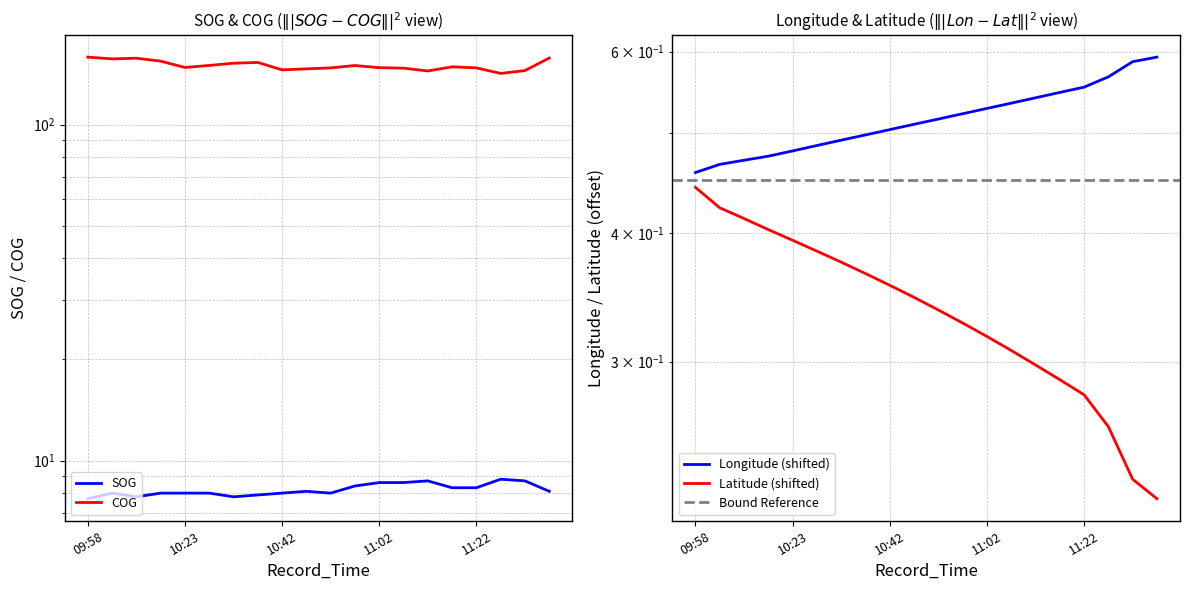

True or false: Latitude has a value of 0.4 at 10:33.

True